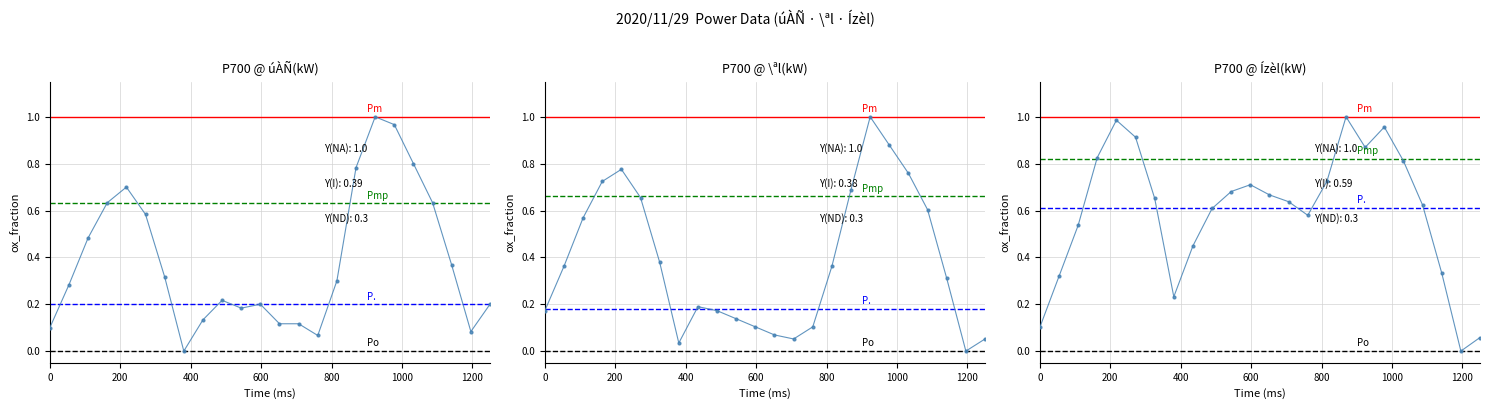

Which series ends up on top after the final intersection of úÀÑ(kW) and \ªl(kW)?

úÀÑ(kW)